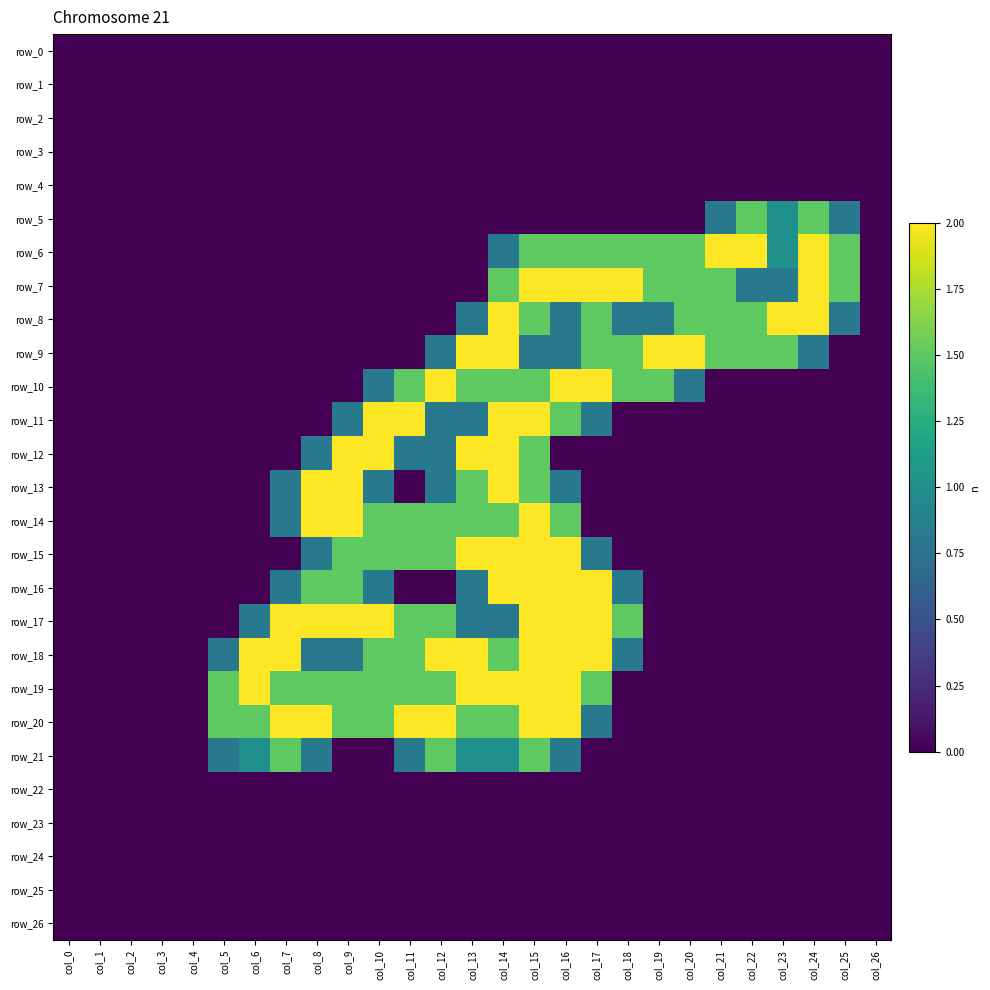

Rank the series by their maximum value, from lowest to highest.

row_0, row_1, row_2, row_3, row_4, row_22, row_23, row_24, row_25, row_26, row_5, row_21, row_6, row_7, row_8, row_9, row_10, row_11, row_12, row_13, row_14, row_15, row_16, row_17, row_18, row_19, row_20